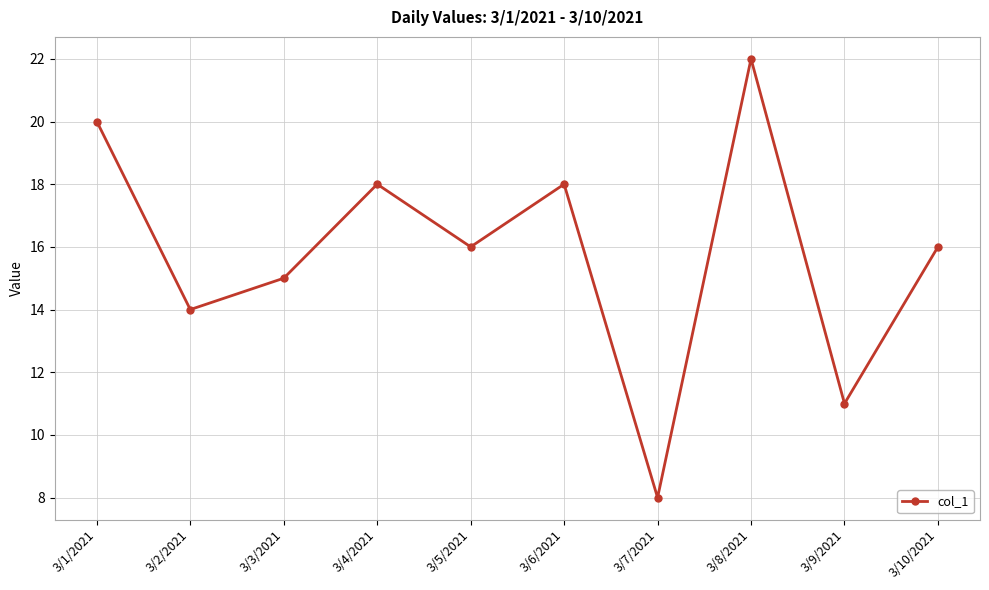

Does the chart display data point markers on the line(s)?

Yes